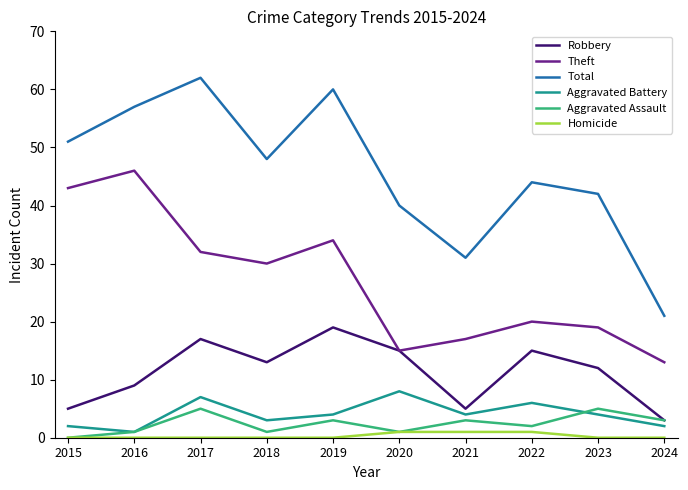

Which category has the highest value in the Theft series?

2016